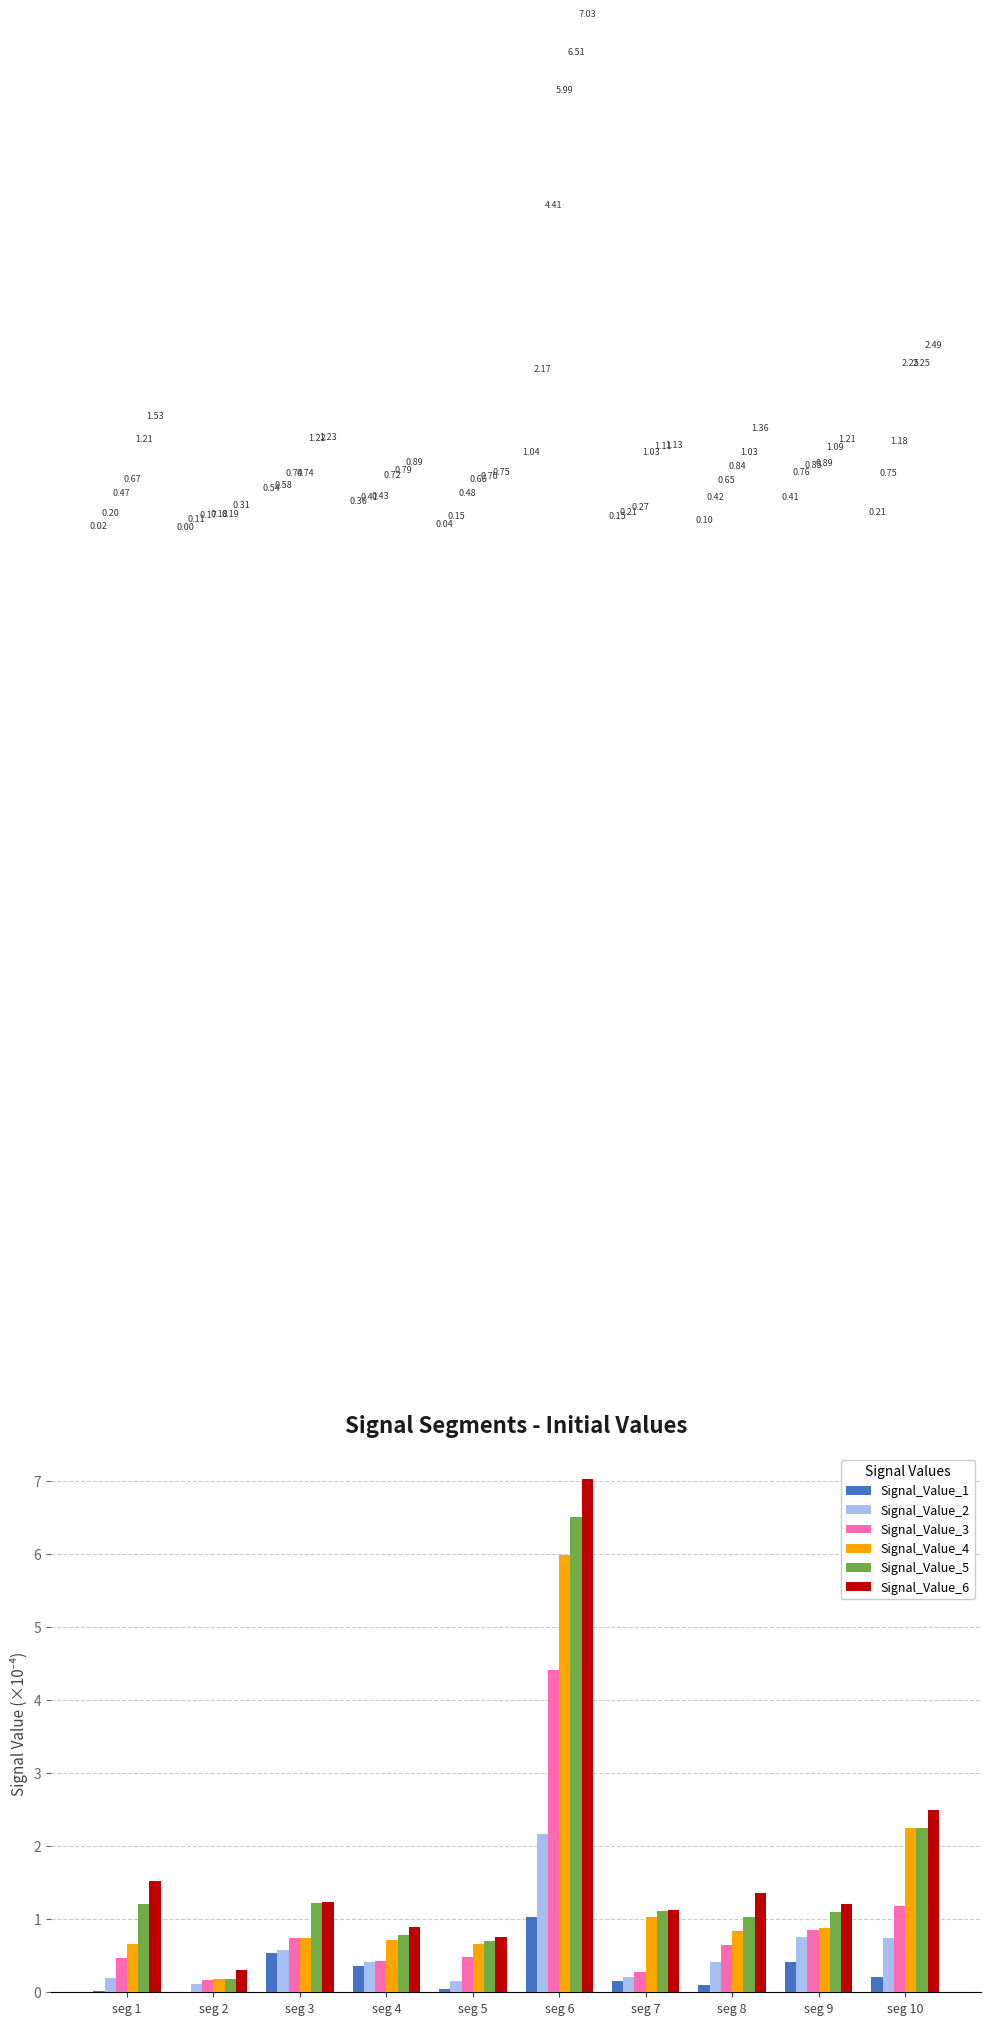

At which category is the sum across all series the highest?

seg 6